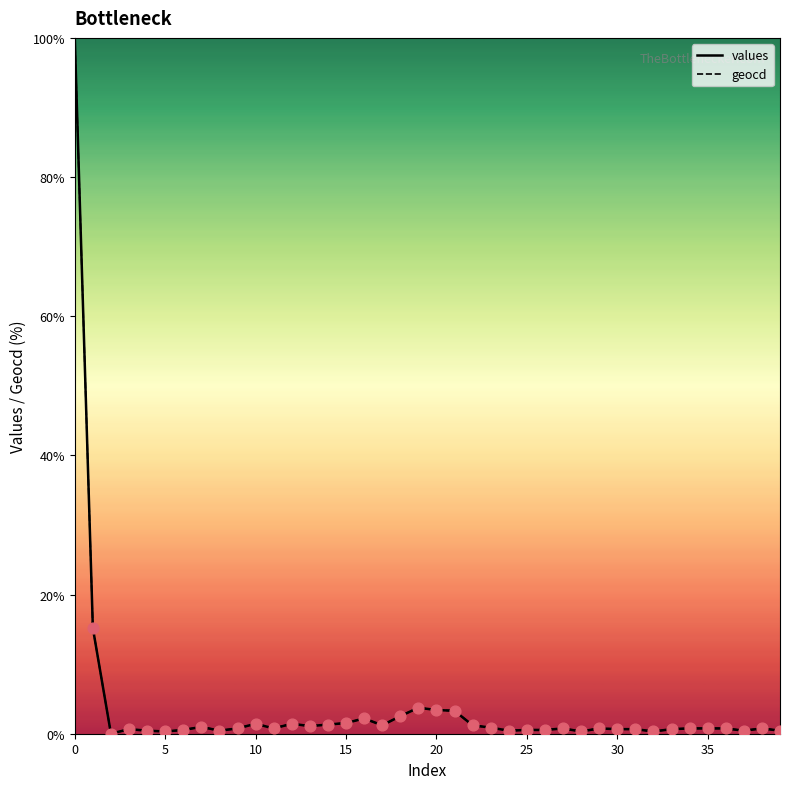

What is the maximum value for geocd?

100.0